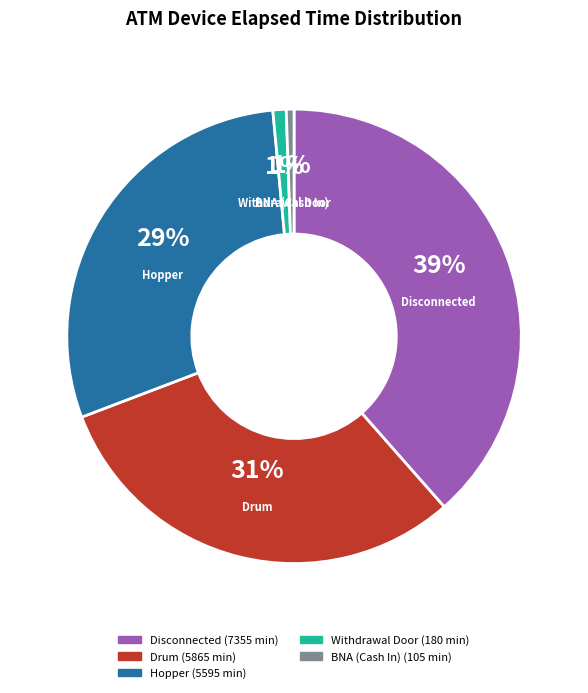

Is the sum of BNA (Cash In) and Drum greater than half?

No